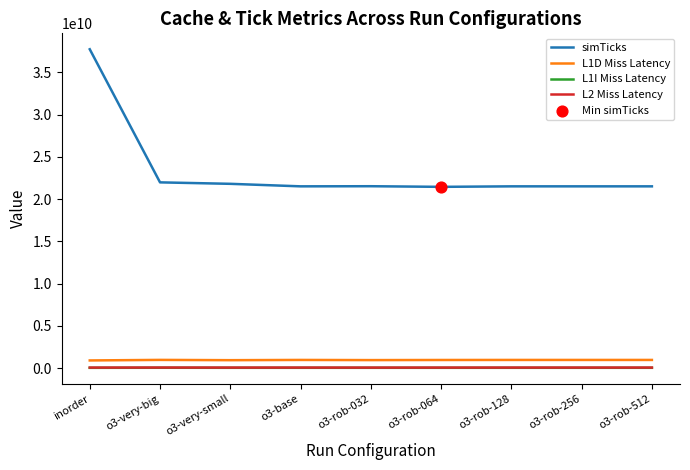

At which category is the sum across all series the highest?

inorder